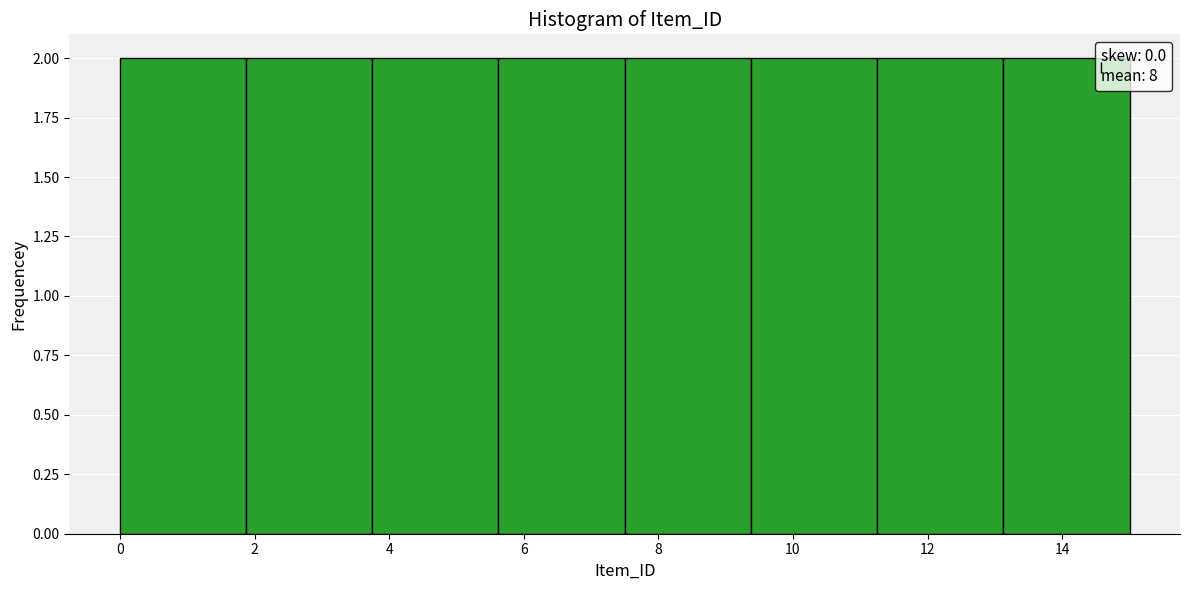

Reading left to right, transcribe this chart: for each bar, give the range it covers on the x-axis and its height. Neither the bar edges nor the heights are printed on the chart, so give them approximately, as read against the axes.

0.0 to 1.8: 2
1.8 to 3.8: 2
3.8 to 5.6: 2
5.6 to 7.6: 2
7.6 to 9.4: 2
9.4 to 11.2: 2
11.2 to 13.2: 2
13.2 to 15.0: 2